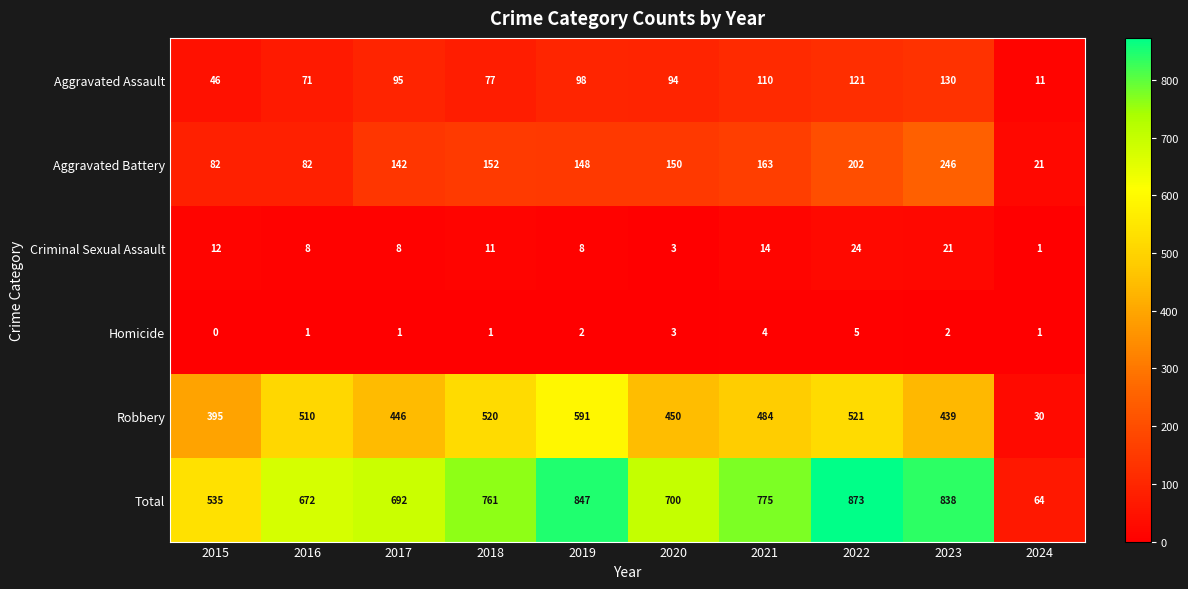

What is the difference between the maximum and minimum values in the Aggravated Assault series?

119